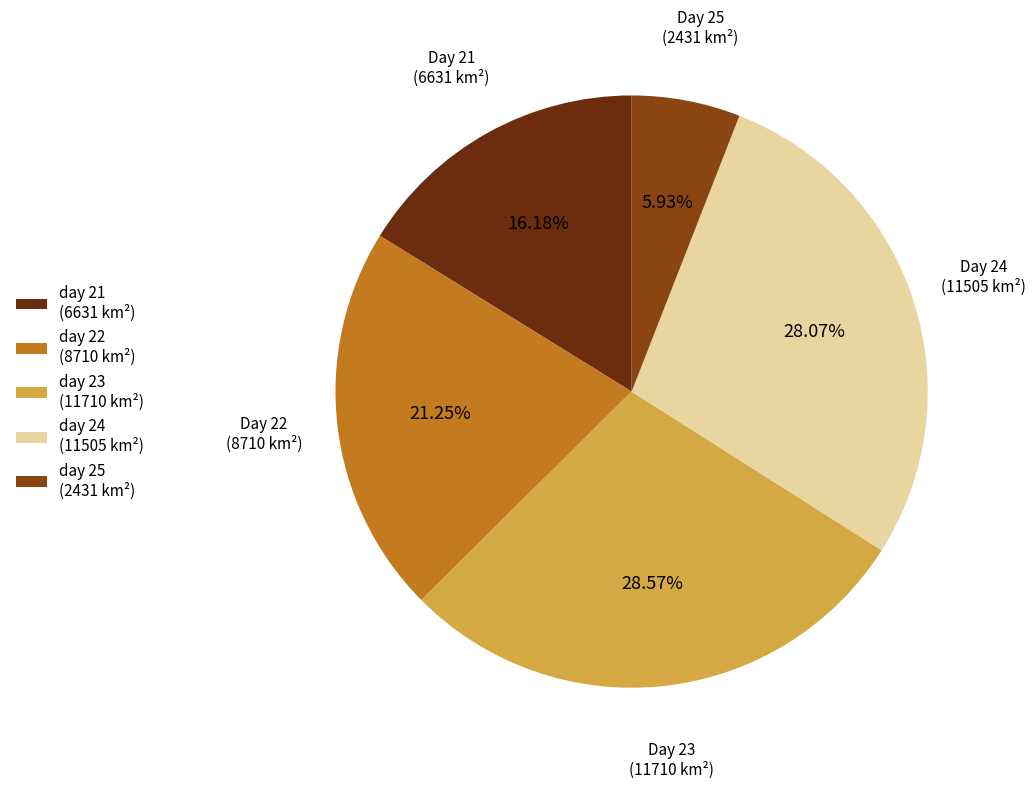

To the nearest percent, what is the difference between the day 21 and day 25 slice percentages?

10%